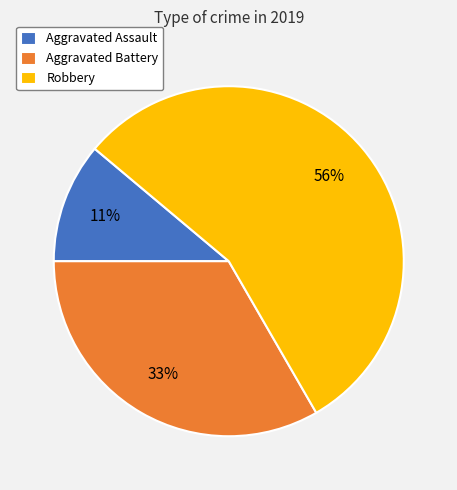

To the nearest percent, what is the average slice percentage?

33%